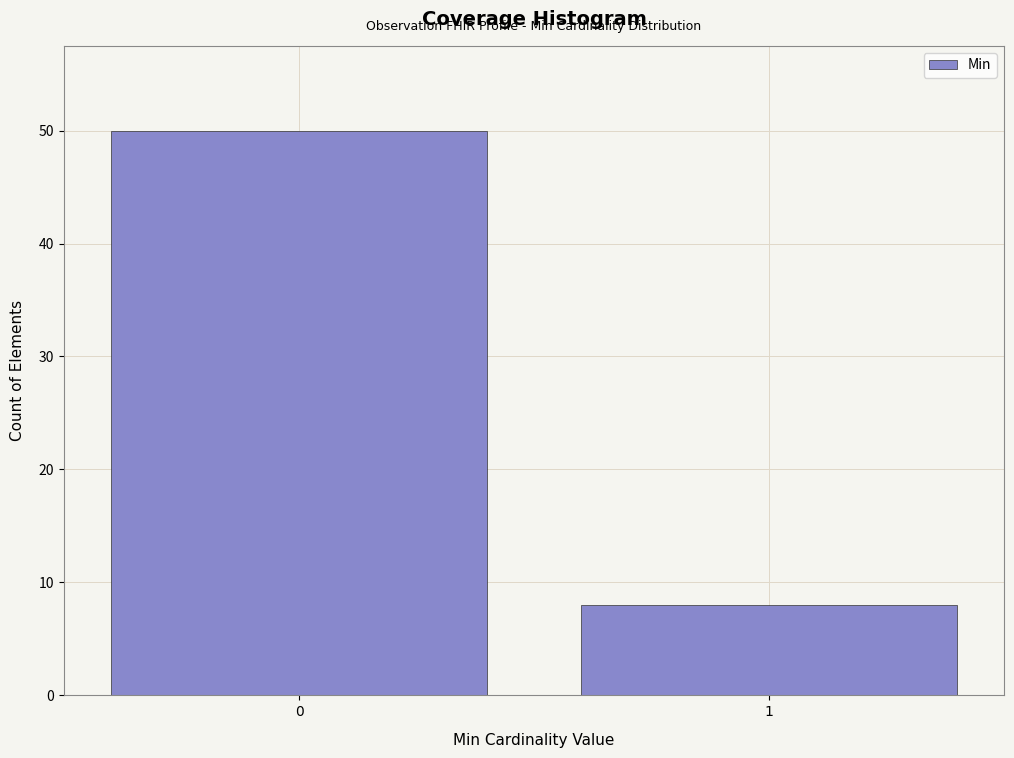

Reading left to right, extract all data points from this chart.

50	8